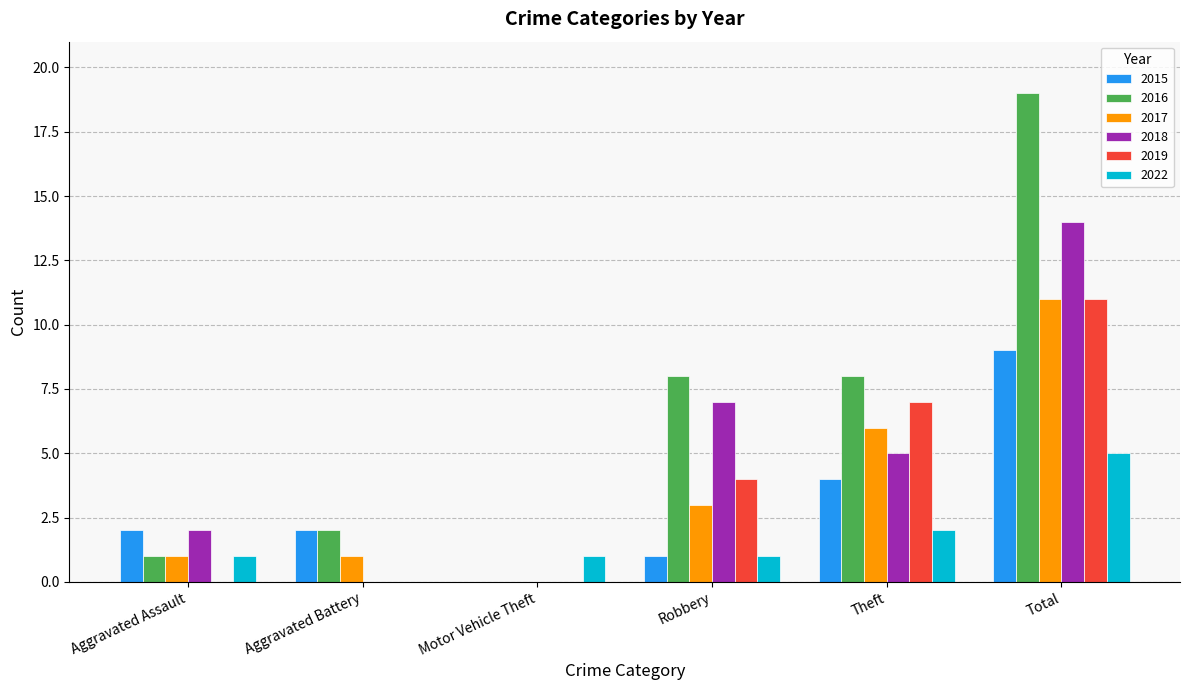

Is it true that 2015 equals 1 at Aggravated Assault?

False